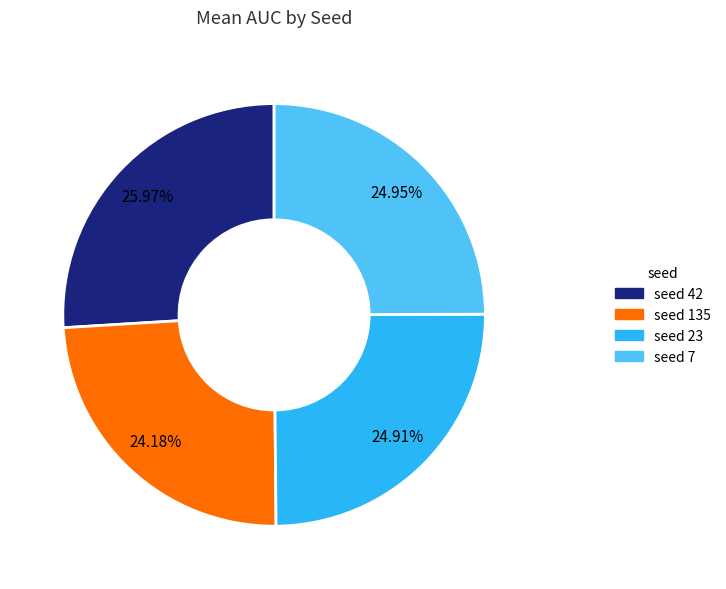

Is there a majority slice in this chart?

No